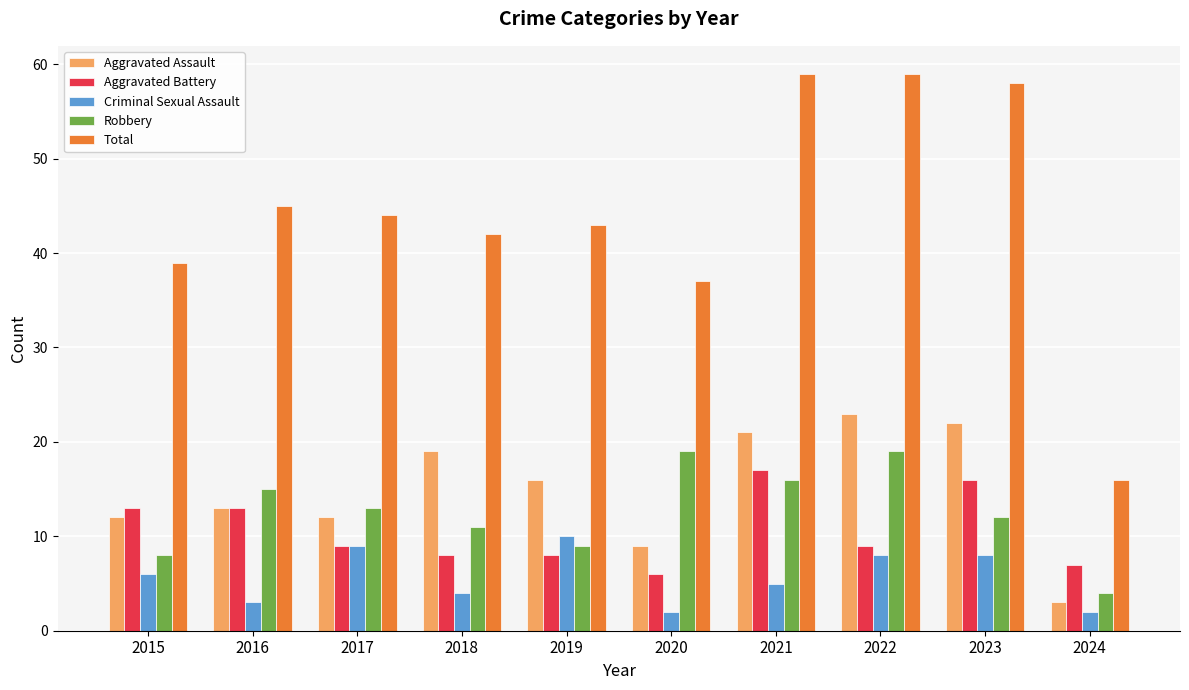

What is the sum of all Total values?

442